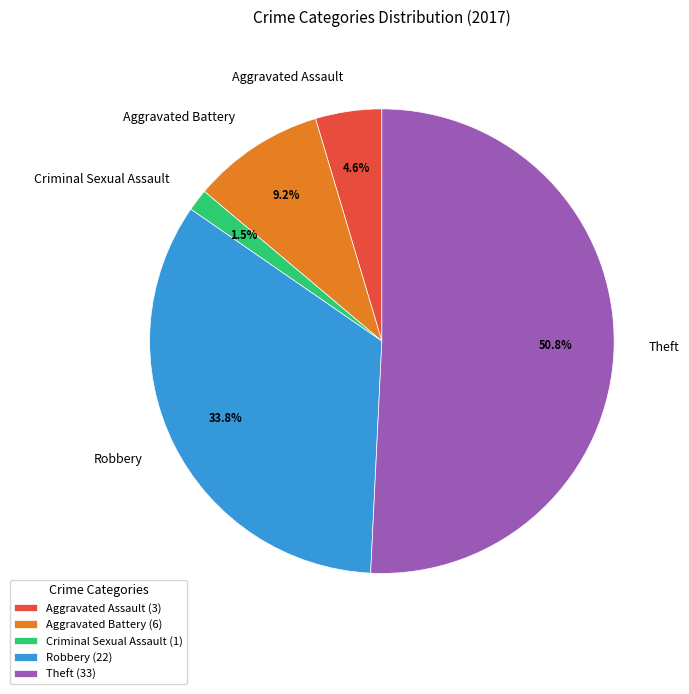

Which slice is the largest?

Theft